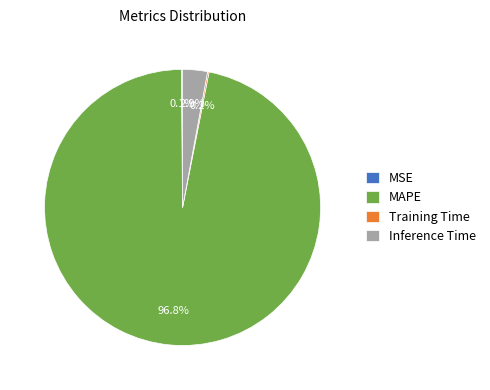

Between Inference Time and MAPE, which is larger?

MAPE